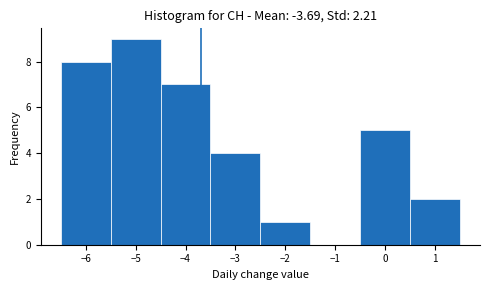

How tall is the bar that spans -3.5 to -2.5 on the x-axis? The values are not printed on the chart, so give them approximately, as read against the axis.

4